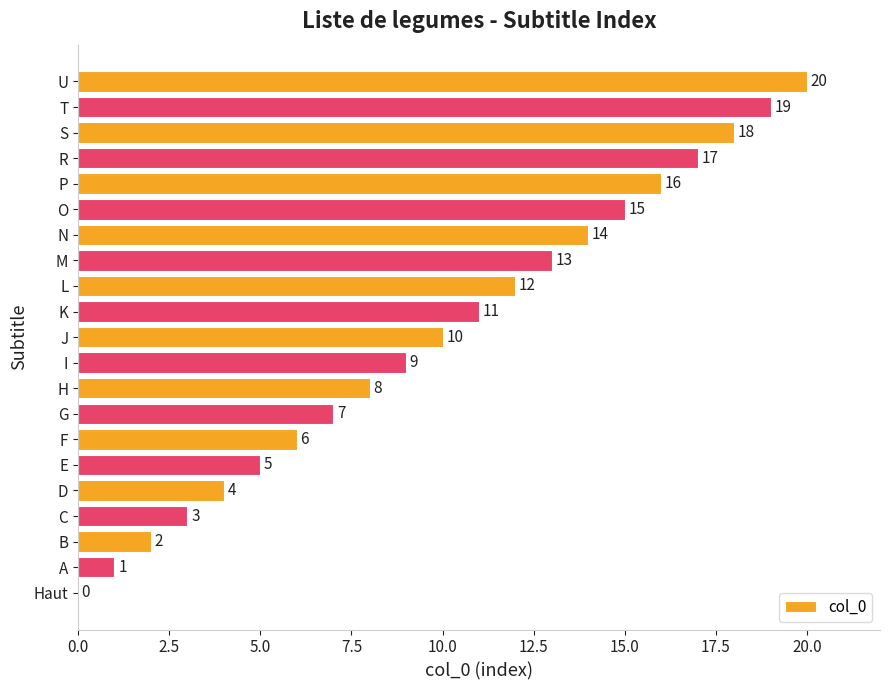

How many positive values are there?

20